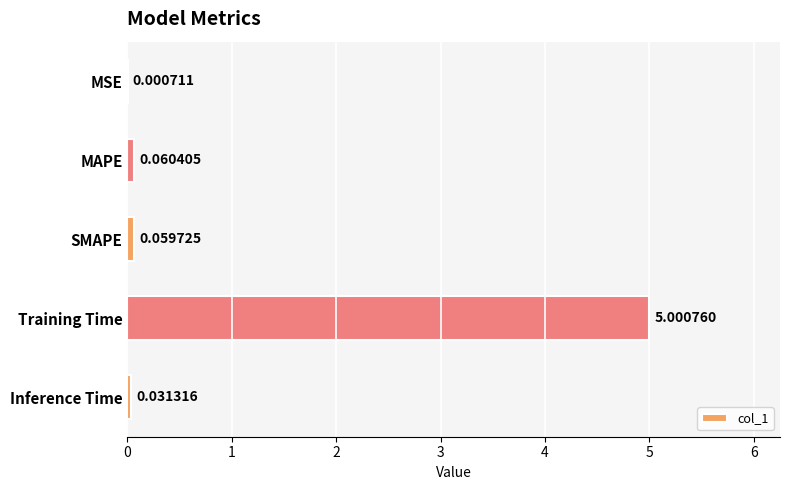

Which label corresponds to the largest value in the chart?

Training Time